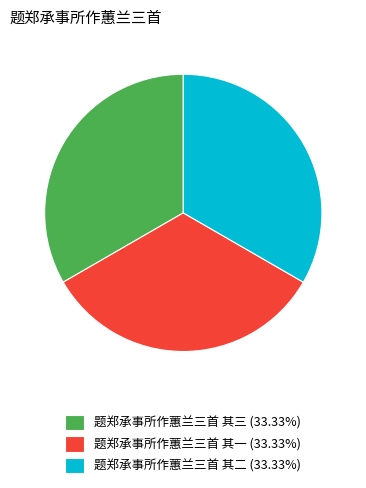

Do 题郑承事所作蕙兰三首 其一 (33.33%) and 题郑承事所作蕙兰三首 其二 (33.33%) together represent more than half of the pie?

Yes